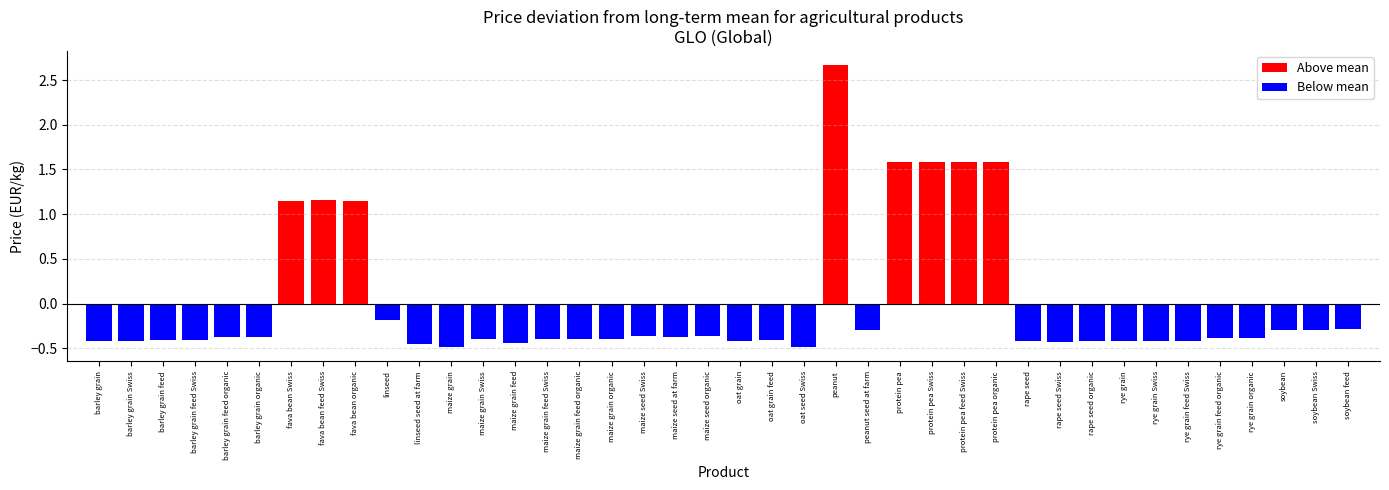

Between soybean Swiss and maize grain organic, which is larger?

soybean Swiss